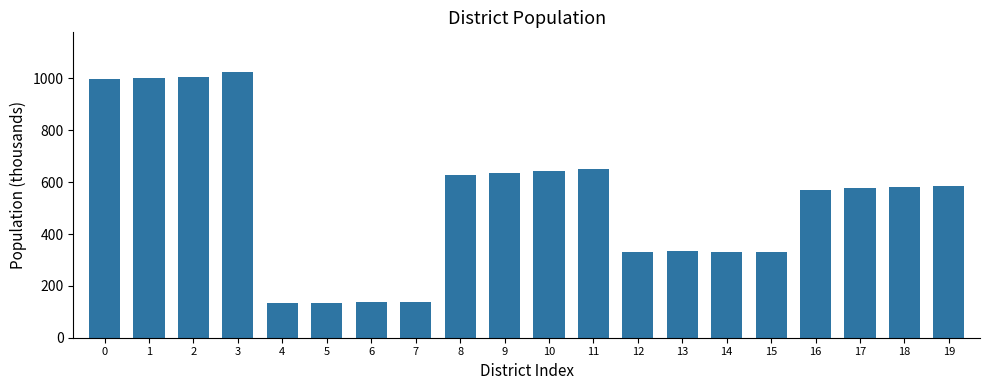

What is the value of the 9th bar from the left?

629.1